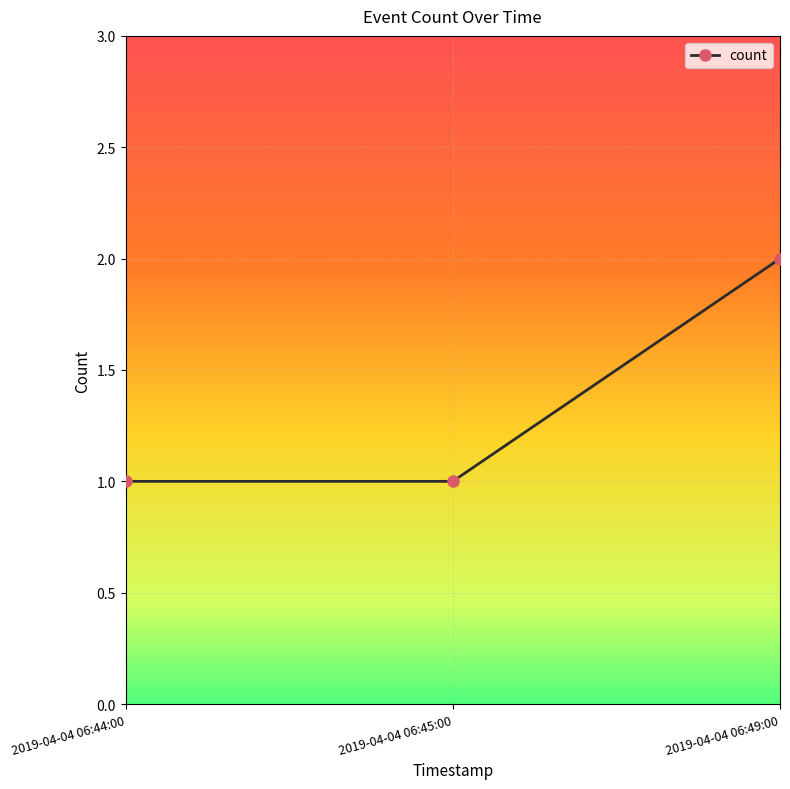

What is the label of the 1st point from the left?

2019-04-04 06:44:00